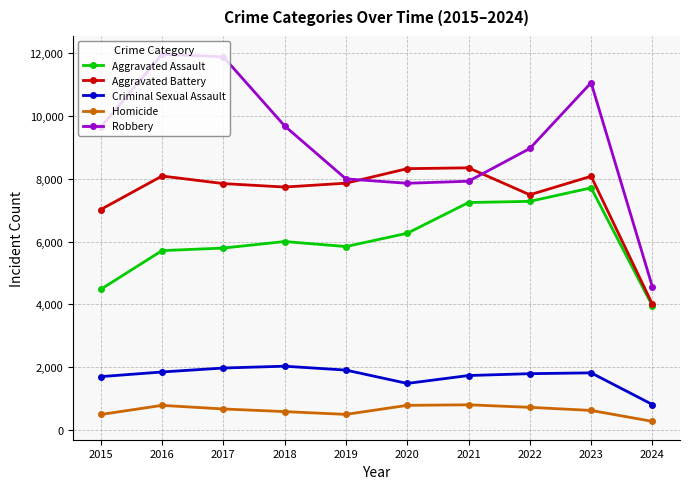

What is the highest value of the Homicide series?

804